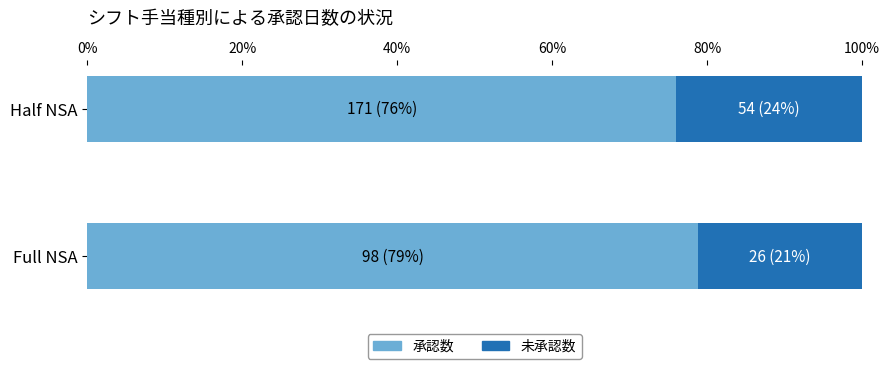

The value of 承認数 at Half NSA is 127.3. True or false?

False